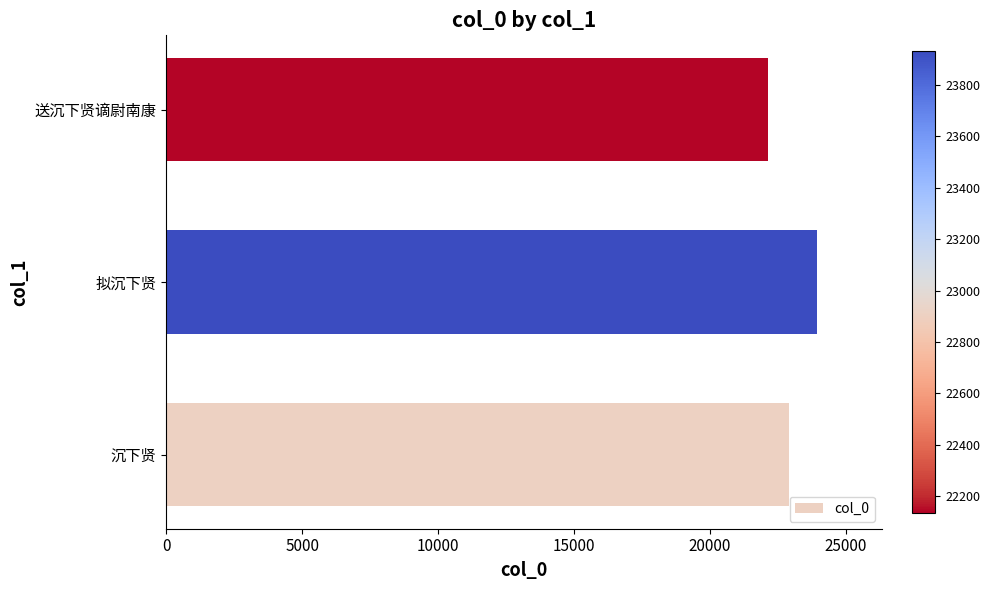

How many categories are shown in the chart?

3